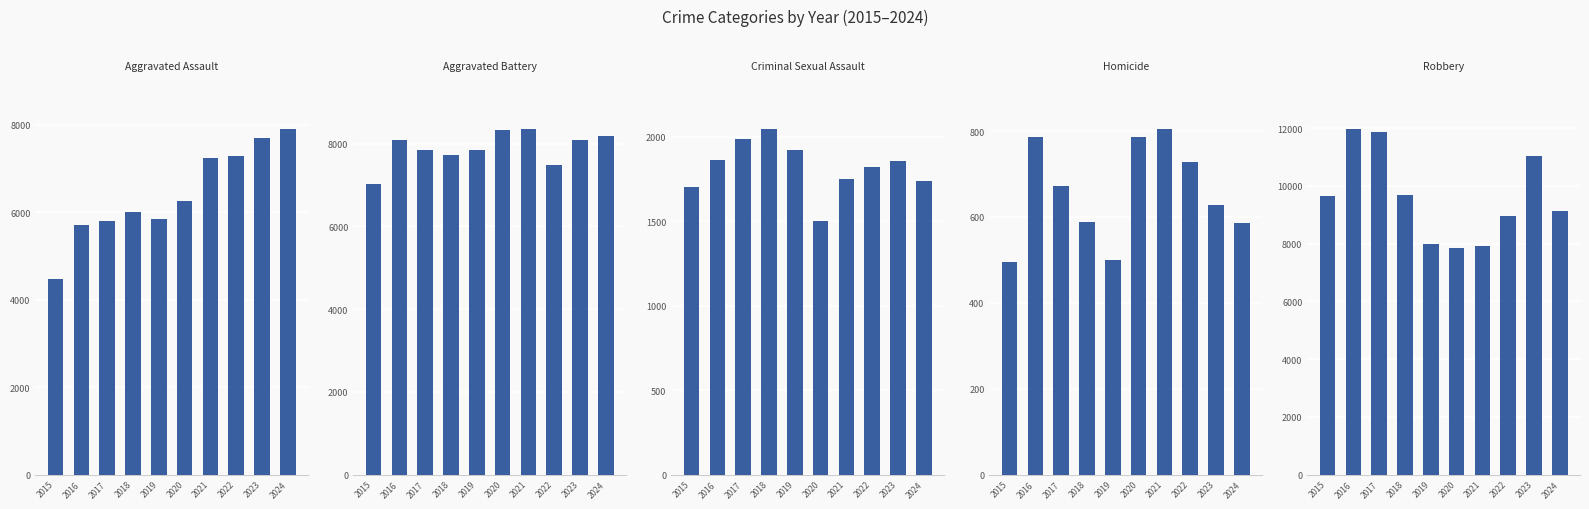

List the labels in order of Criminal Sexual Assault value, largest first.

2018, 2017, 2019, 2016, 2023, 2022, 2021, 2024, 2015, 2020